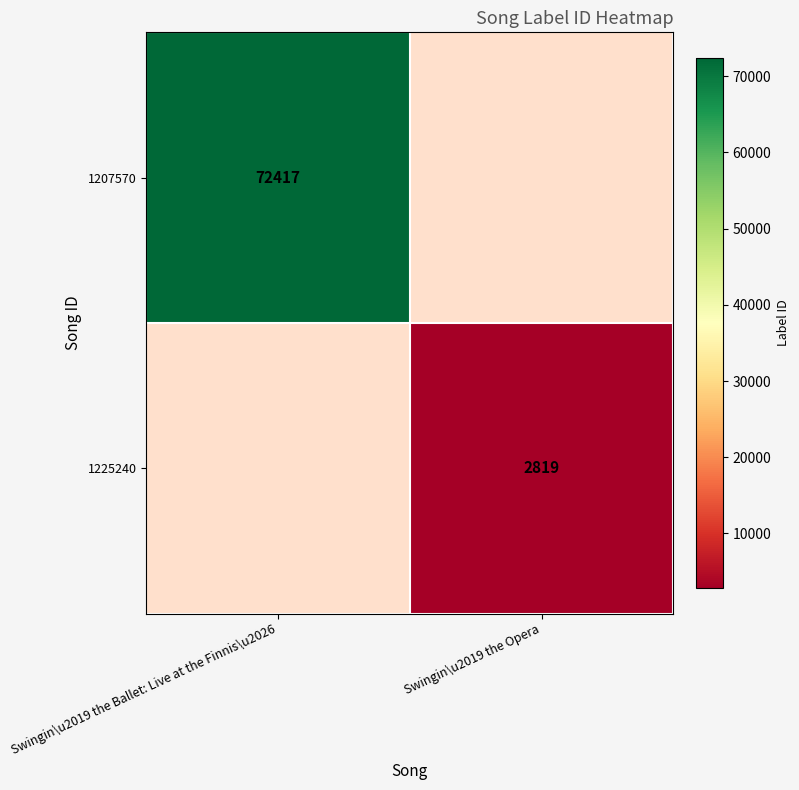

Is it true that 1207570 equals 32163 at Swingin\u2019 the Ballet: Live at the Finnis\u2026?

False